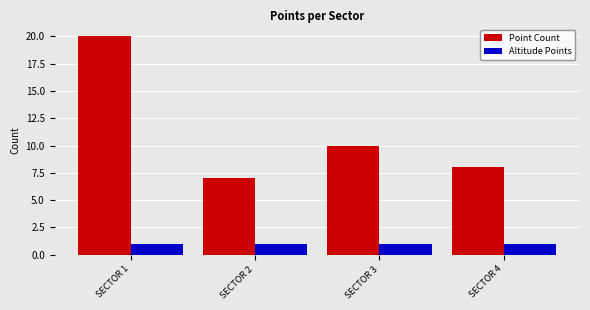

What are all the series names shown in the legend?

Point Count, Altitude Points